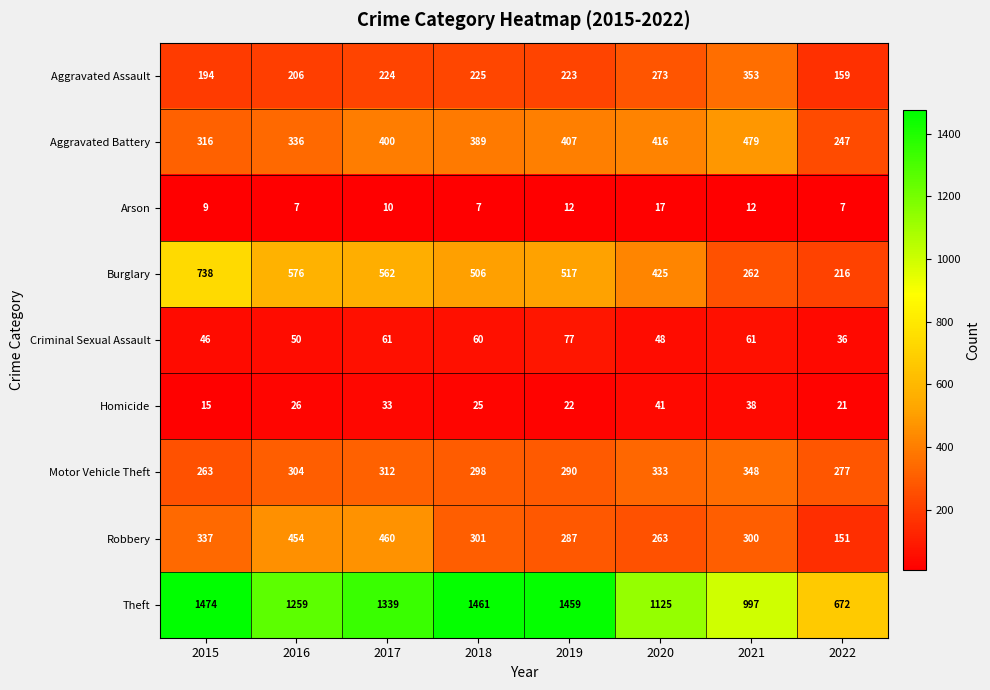

Which series changed the most between 2020 and 2021?

Burglary